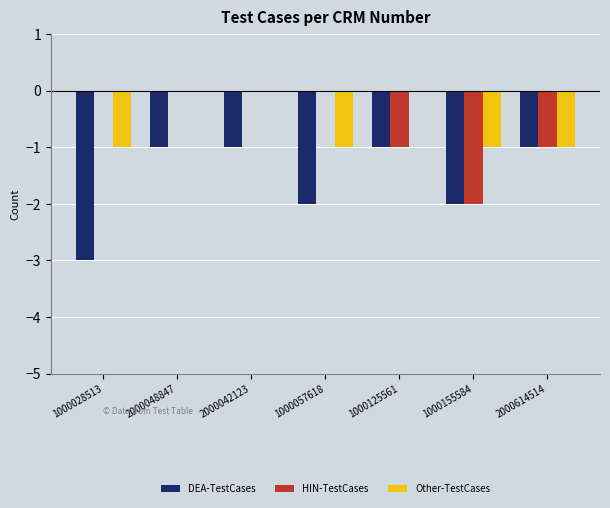

What is the sum of all HIN-TestCases values?

-4